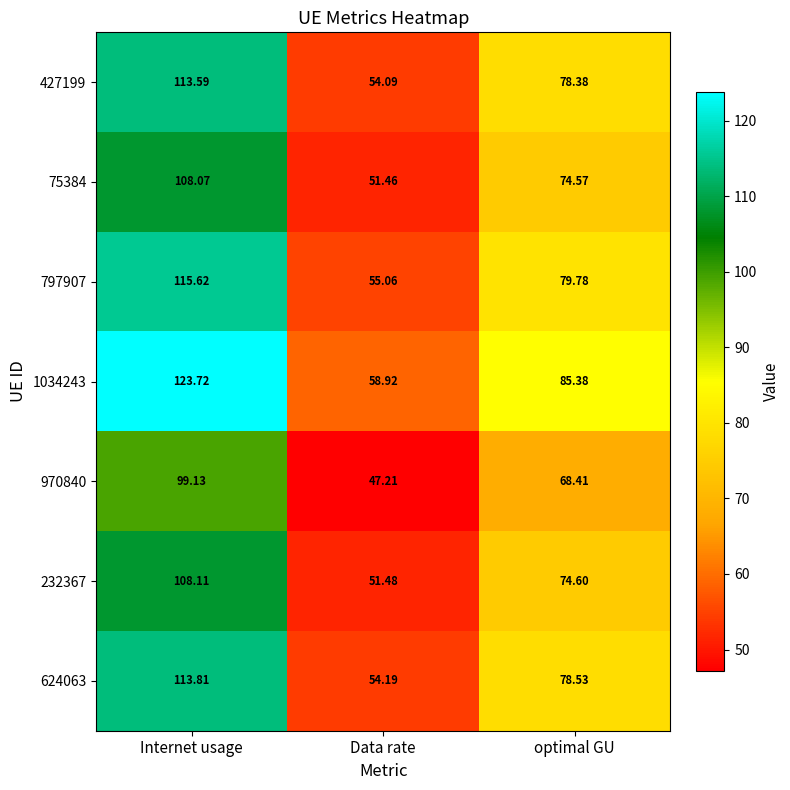

At which category is the sum across all series the highest?

Internet usage